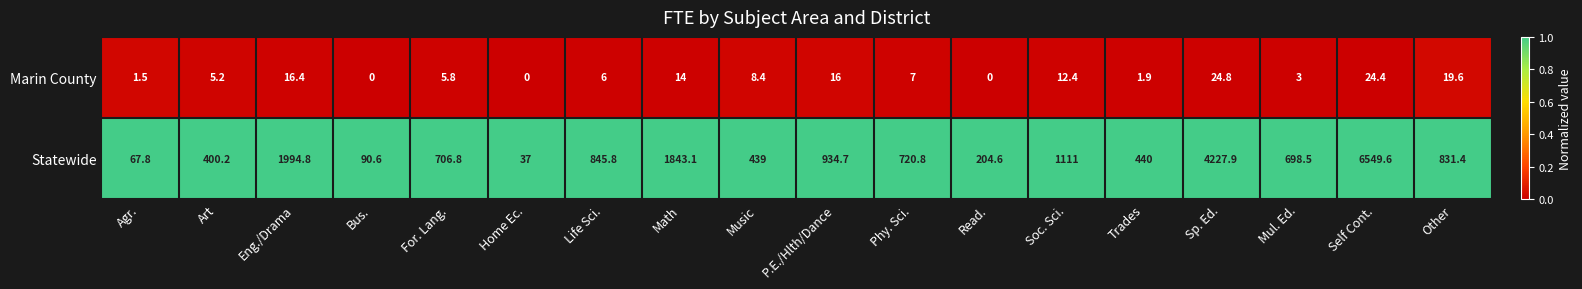

What is the spread (max minus min) of values at Art?

395.0